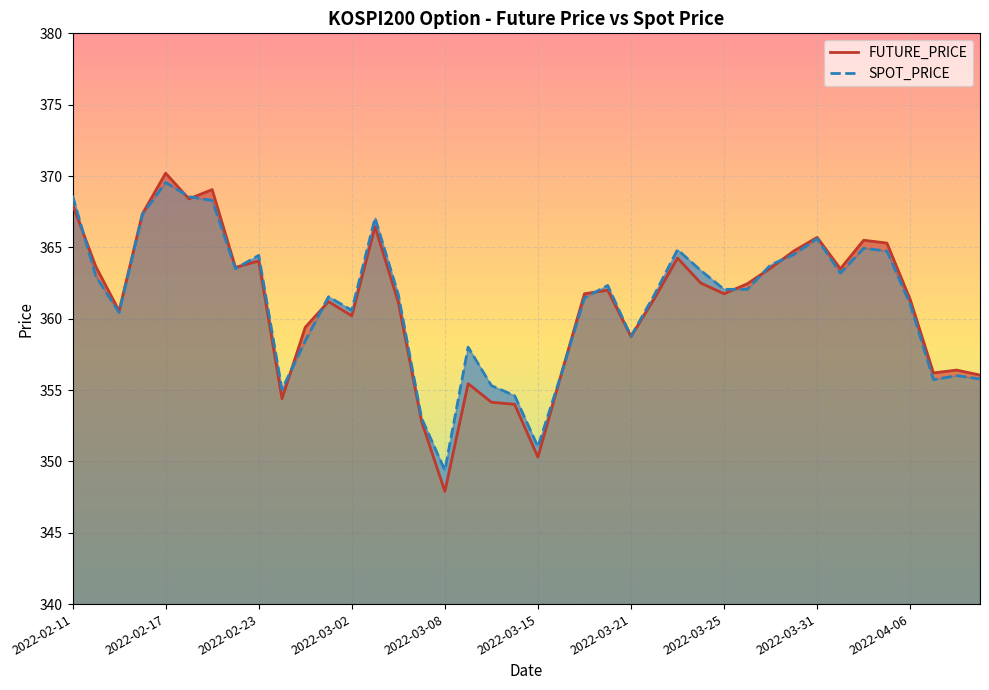

Which series ends up on top after the final intersection of SPOT_PRICE and FUTURE_PRICE?

FUTURE_PRICE